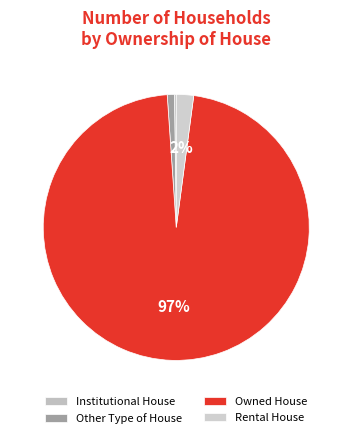

How many segments does this pie chart have?

4